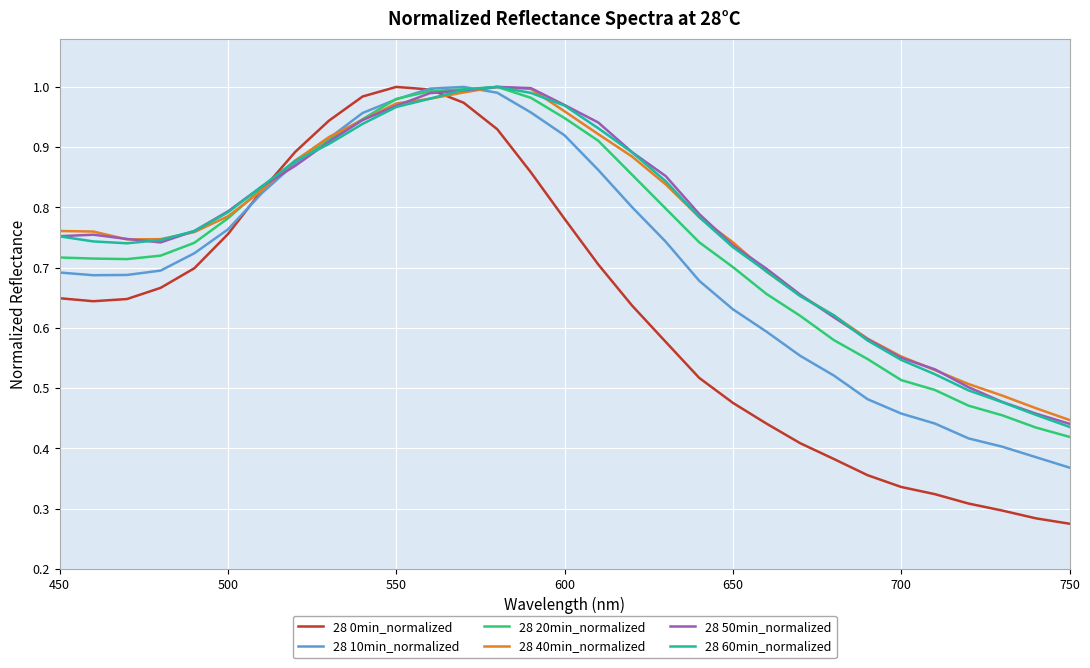

Which series has the widest spread of values?

28 0min_normalized